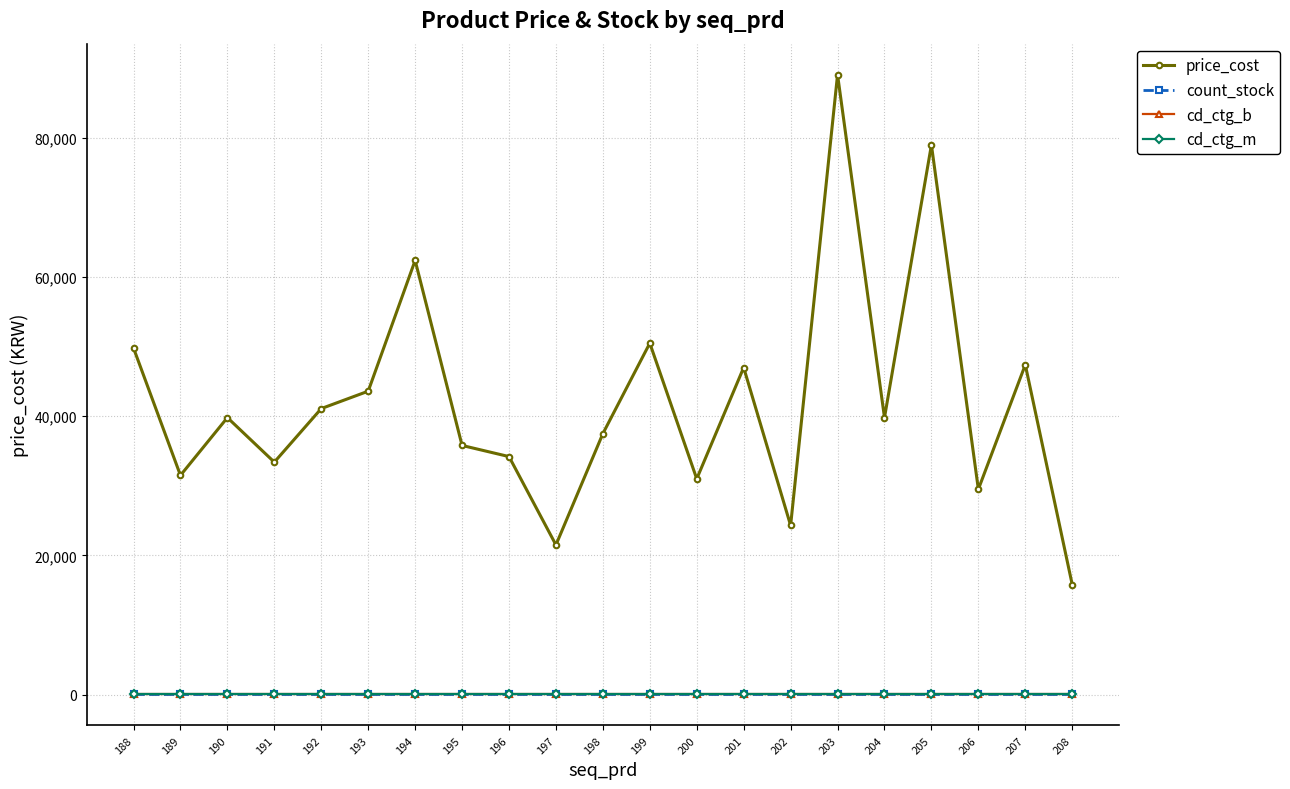

Reading right to left, transcribe all the data shown in this chart.

price_cost: 208=15800	207=47400	206=29500	205=79000	204=39800	203=89100	202=24300	201=47000	200=31000	199=50500	198=37500	197=21500	196=34200	195=35800	194=62400	193=43600	192=41100	191=33400	190=39800	189=31500	188=49800
count_stock: 208=100	207=100	206=100	205=100	204=100	203=100	202=100	201=100	200=100	199=100	198=100	197=100	196=100	195=100	194=100	193=100	192=100	191=100	190=100	189=100	188=100
cd_ctg_b: 208=2	207=2	206=2	205=2	204=2	203=2	202=2	201=2	200=2	199=2	198=2	197=2	196=2	195=2	194=2	193=2	192=2	191=2	190=2	189=2	188=2
cd_ctg_m: 208=7	207=7	206=7	205=7	204=7	203=7	202=7	201=7	200=7	199=7	198=7	197=7	196=7	195=7	194=7	193=7	192=7	191=7	190=7	189=7	188=7